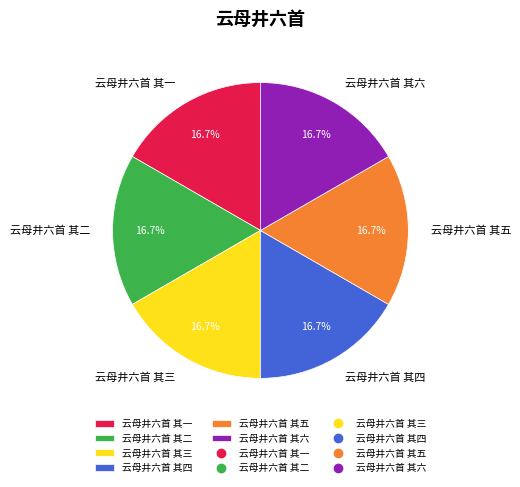

To the nearest percent, what is the combined percentage of 云母井六首 其三 and 云母井六首 其五?

33%